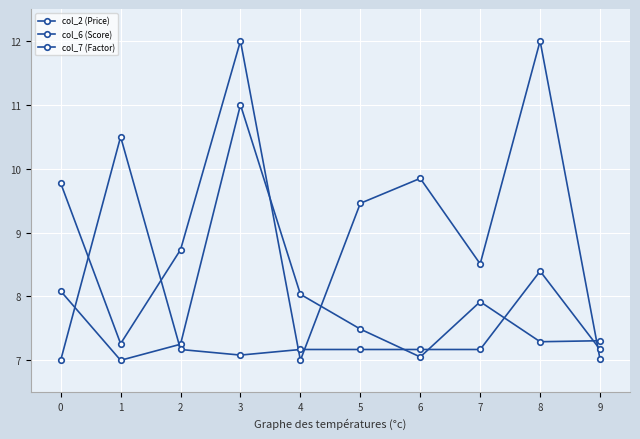

Between 7 and 6, which is larger?

7